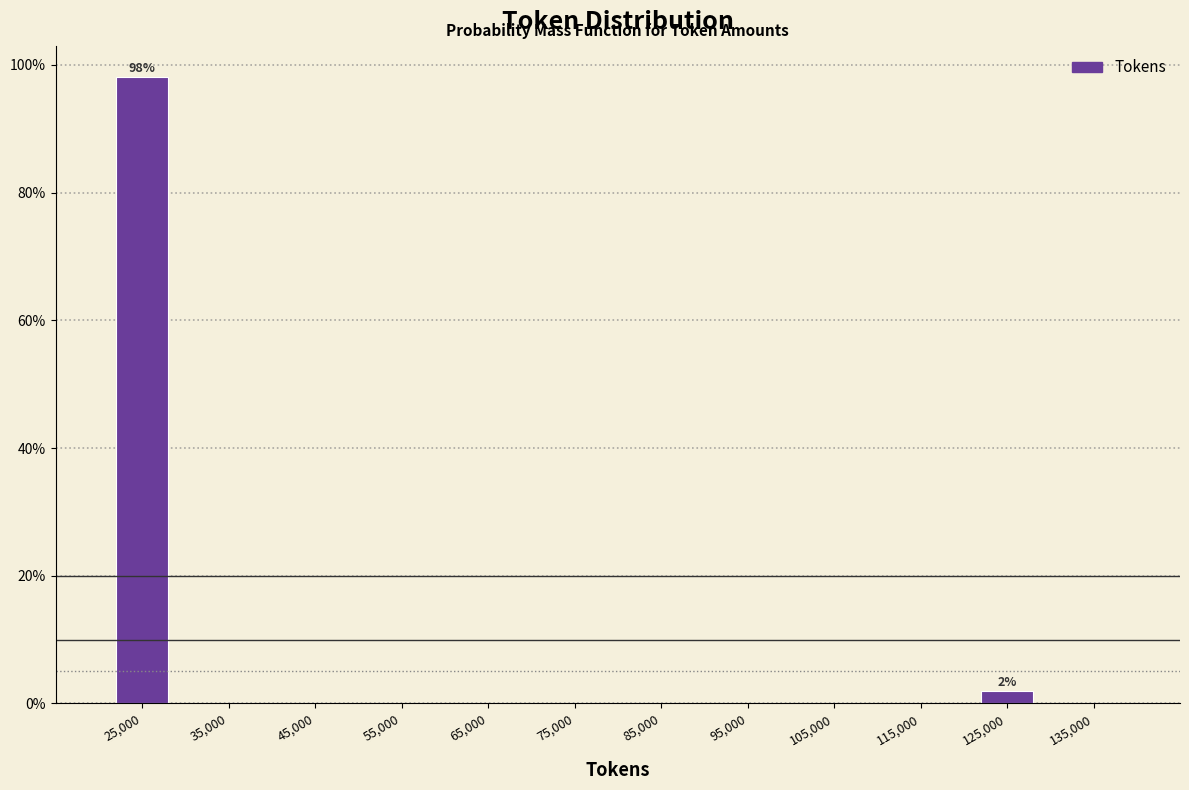

Over which range of the x-axis is the bar tallest?

20000 to 30000